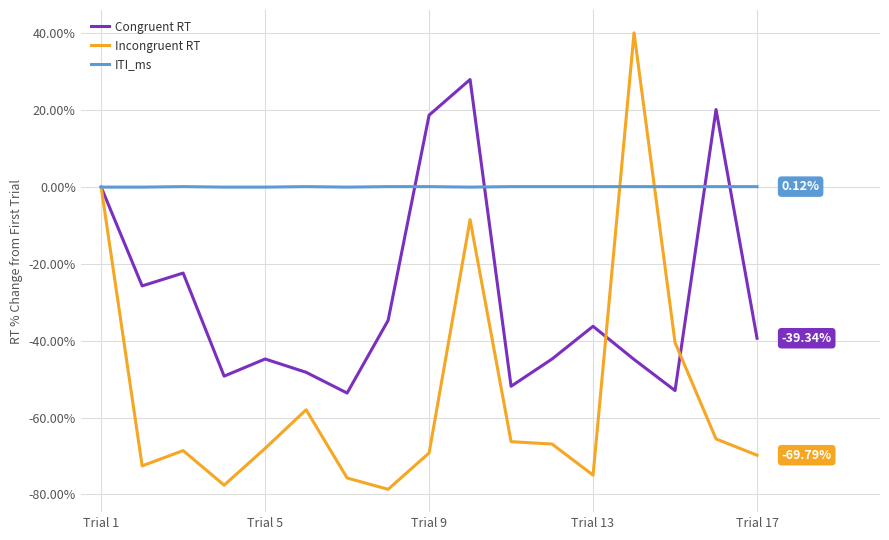

List the series in order of their overall mean, lowest first.

Incongruent RT, Congruent RT, ITI_ms